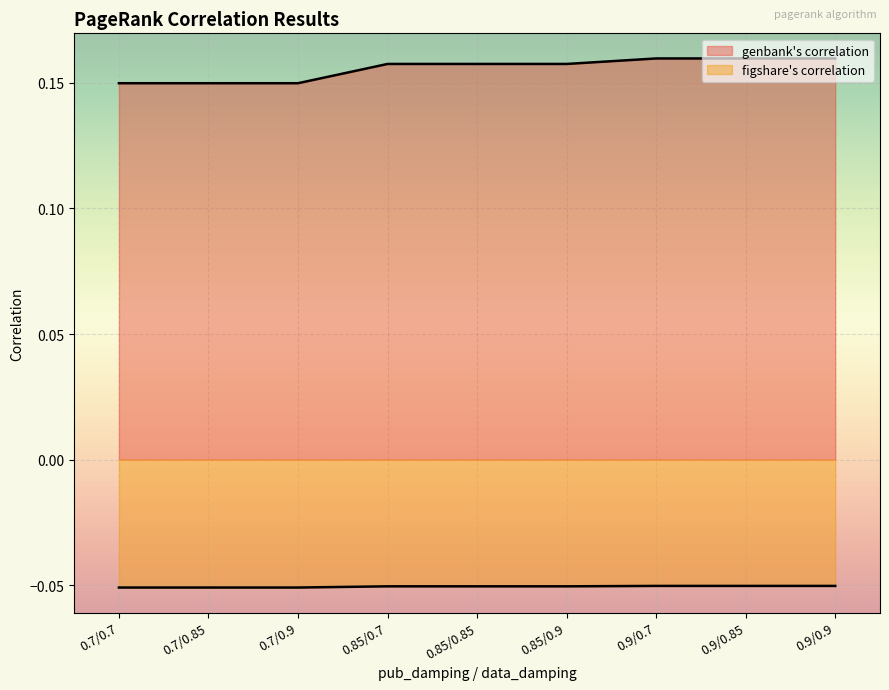

Read the genbank's correlation value at 0.7/0.9.

0.1